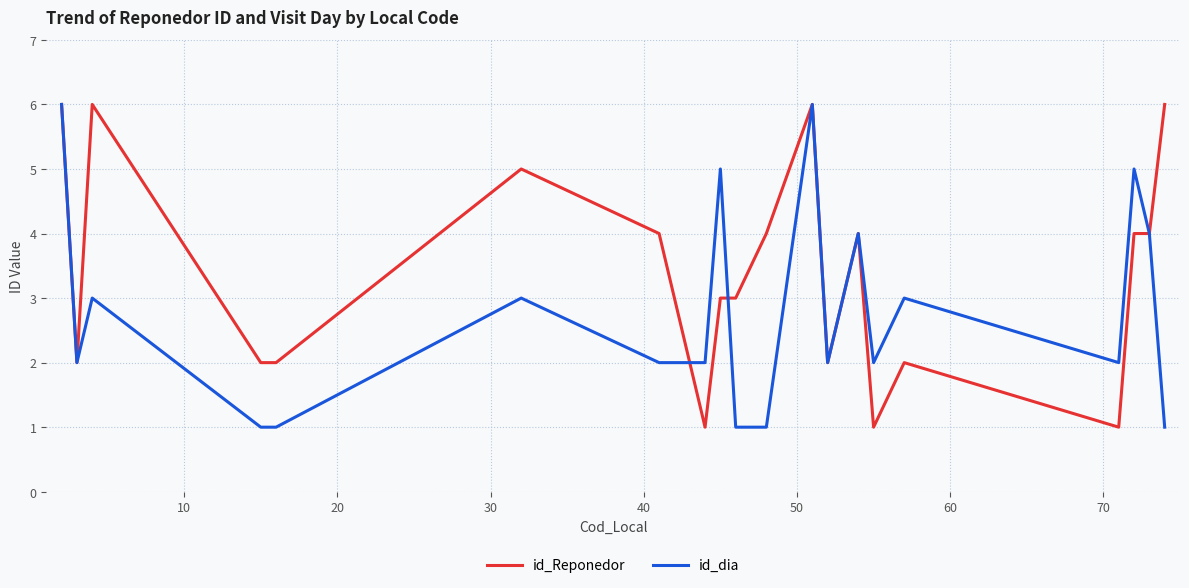

Reading right to left, what are all the values shown in this chart?

id_Reponedor: 6	4	4	1	2	1	4	2	6	4	3	3	1	4	5	2	2	6	2	6
id_dia: 1	4	5	2	3	2	4	2	6	1	1	5	2	2	3	1	1	3	2	6